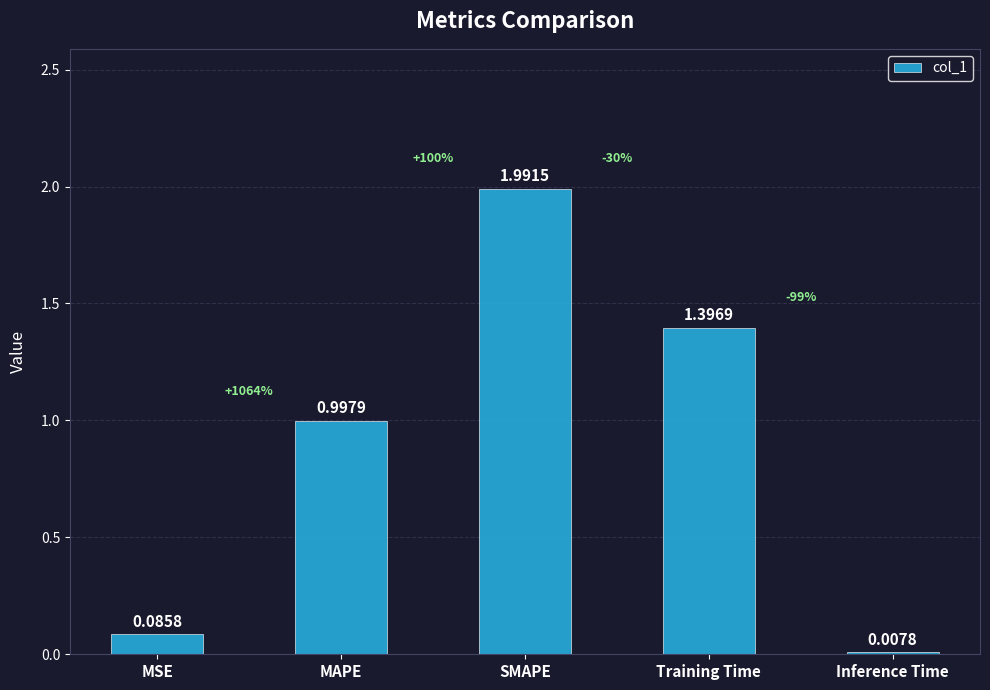

Rank the categories by value from lowest to highest.

Inference Time, MSE, MAPE, Training Time, SMAPE